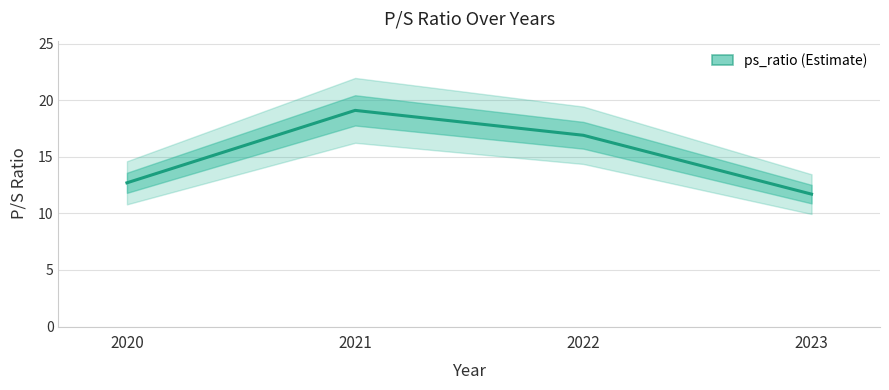

At which label does the data first exceed 16?

2021